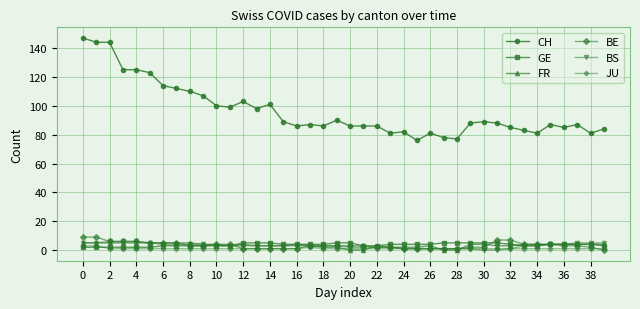

True or false: CH and GE cross at least once.

False